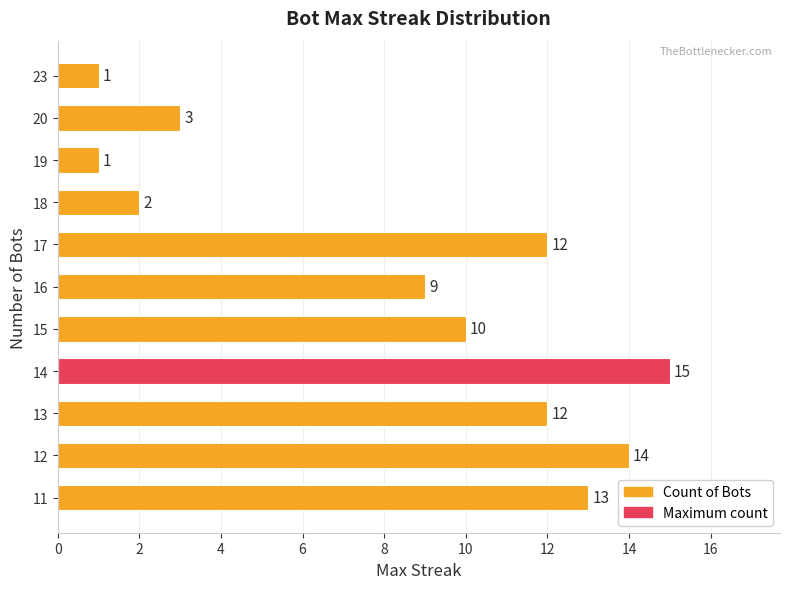

At which label is the value closest to 8?

16